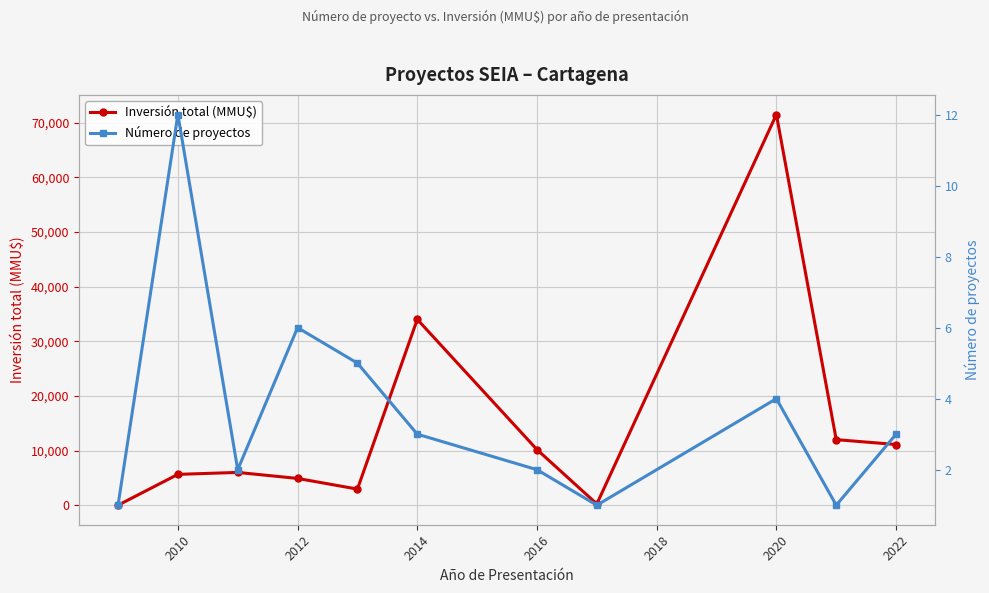

True or false: Número de proyectos and Inversión total (MMU$) intersect in this chart.

False